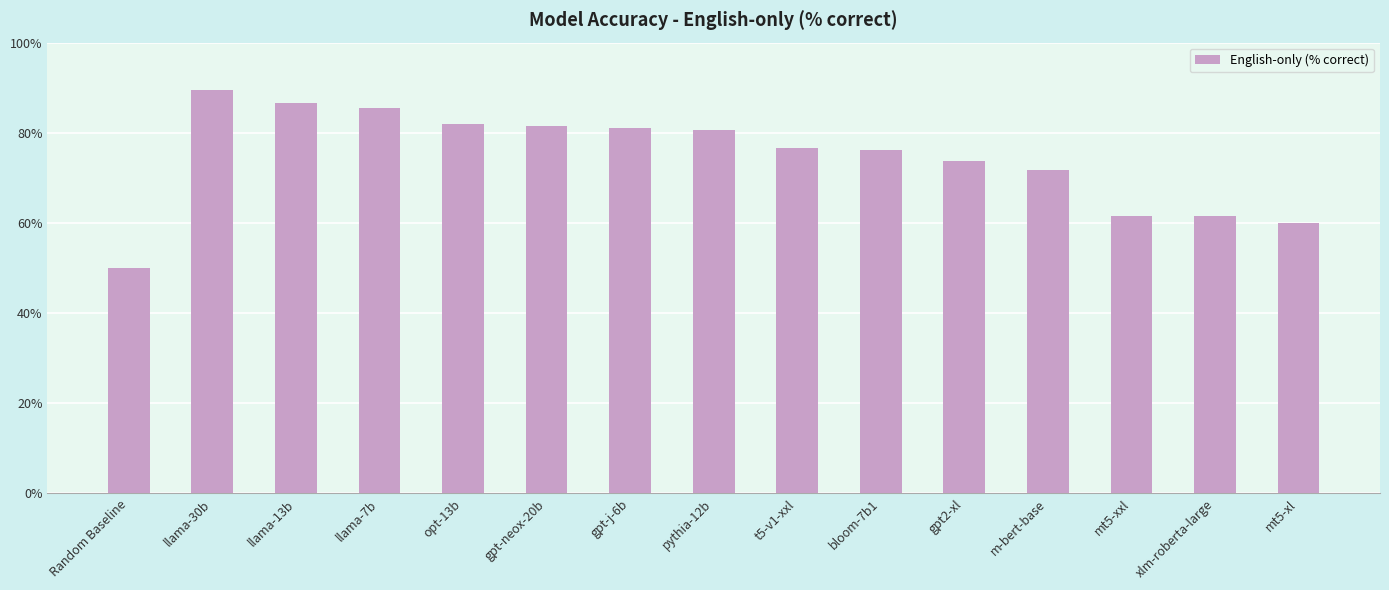

Where does the data first go above 76?

llama-30b